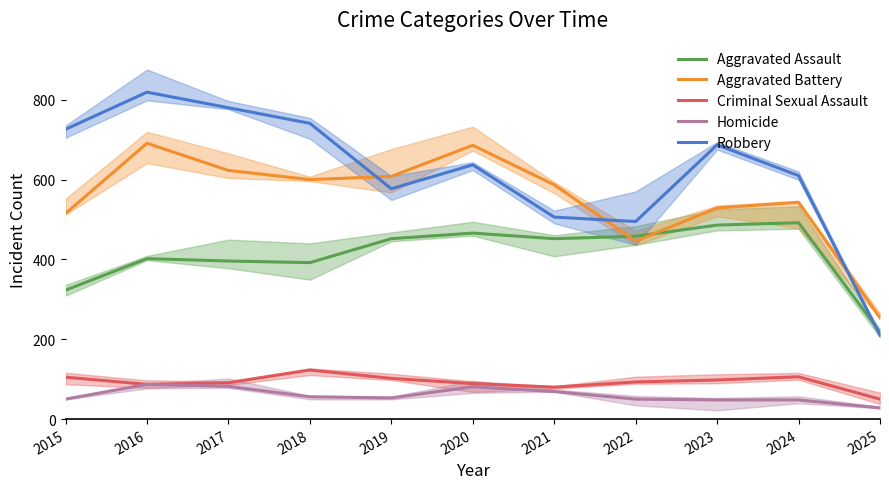

The Robbery series shows 910 at 2021. True or false?

False